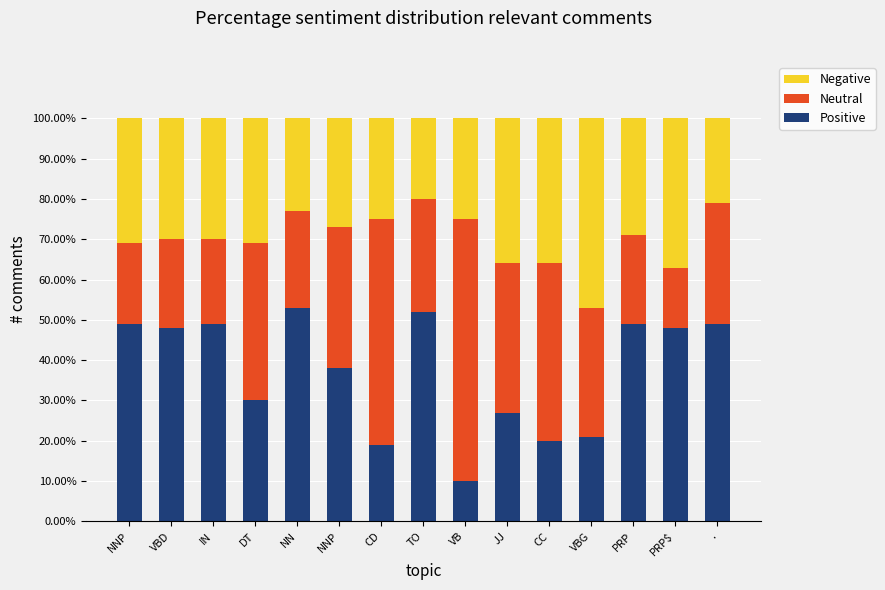

The Positive series shows 70 at IN. True or false?

False